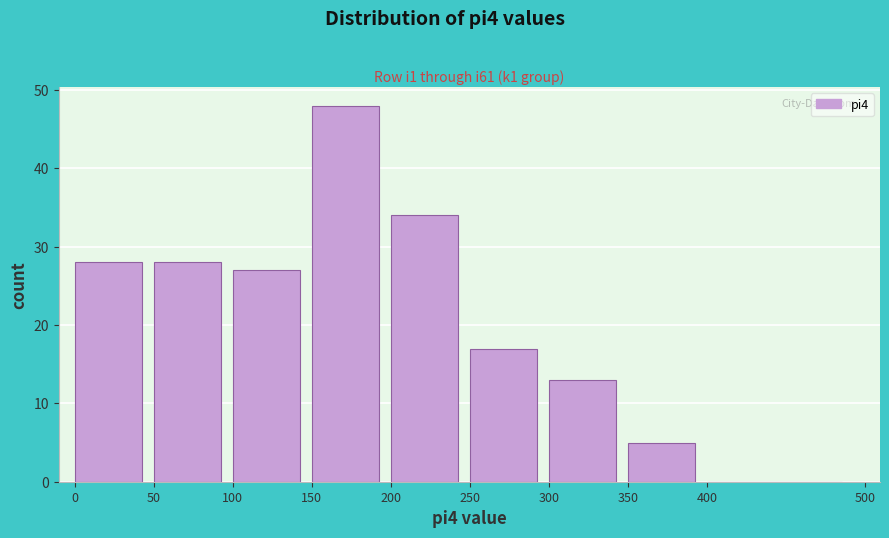

Reading left to right, list every bar in this chart as the range it spans on the x-axis followed by its height. The values are not printed on the chart, so give them approximately, as read against the axis.

0 to 50: 28
50 to 100: 28
100 to 150: 27
150 to 200: 48
200 to 250: 34
250 to 300: 17
300 to 350: 13
350 to 400: 5
400 to 500: 0